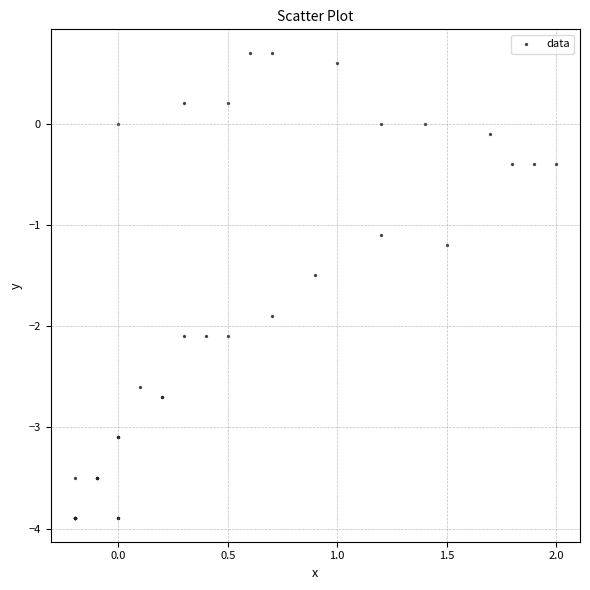

What Y value in the scatter plot is closest to -1?

-1.1